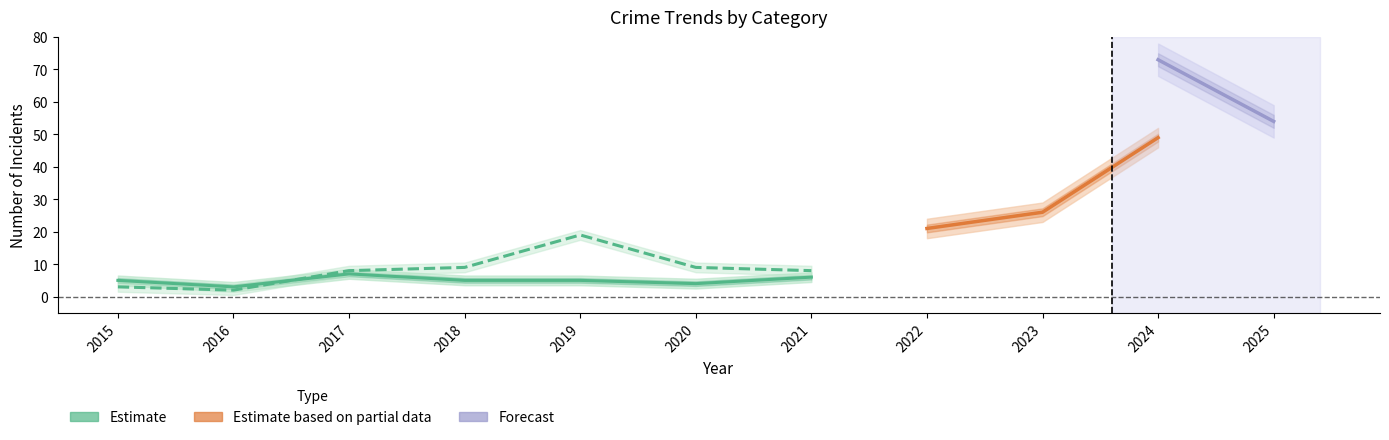

Is this an area chart (filled region under the line)?

No